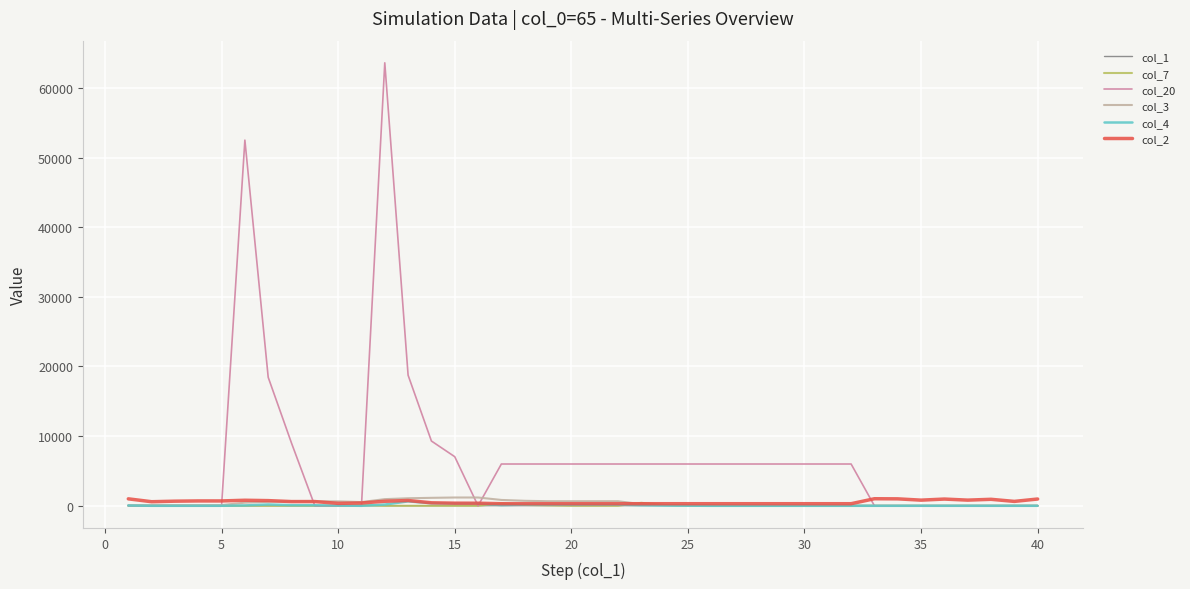

Which series has the largest range (max minus min)?

col_20